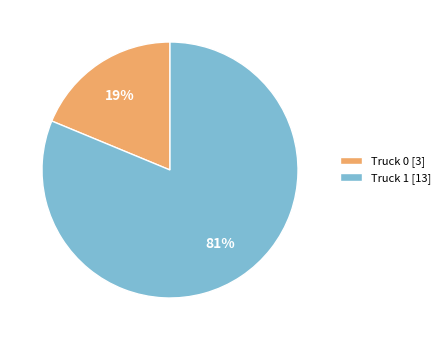

Do Truck 1 [13] and Truck 0 [3] together represent more than half of the pie?

Yes